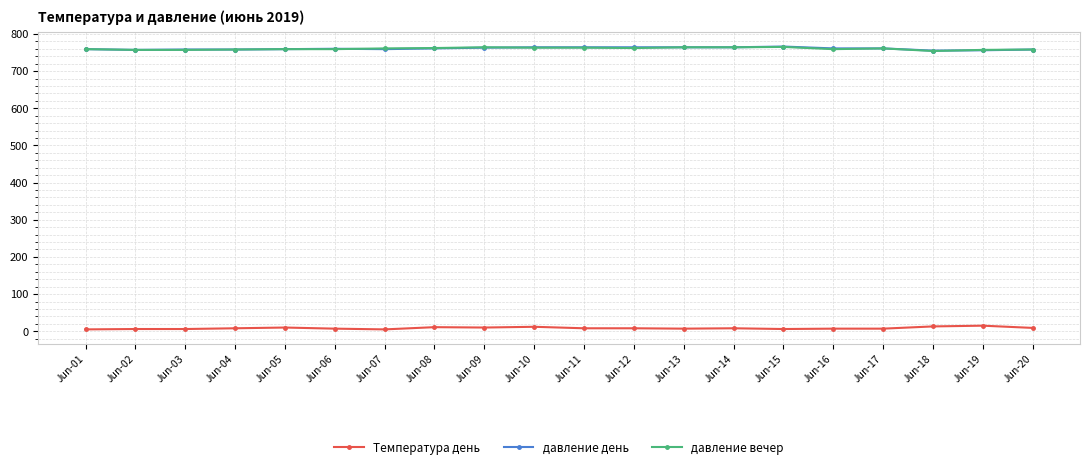

How many lines are shown in the chart?

3